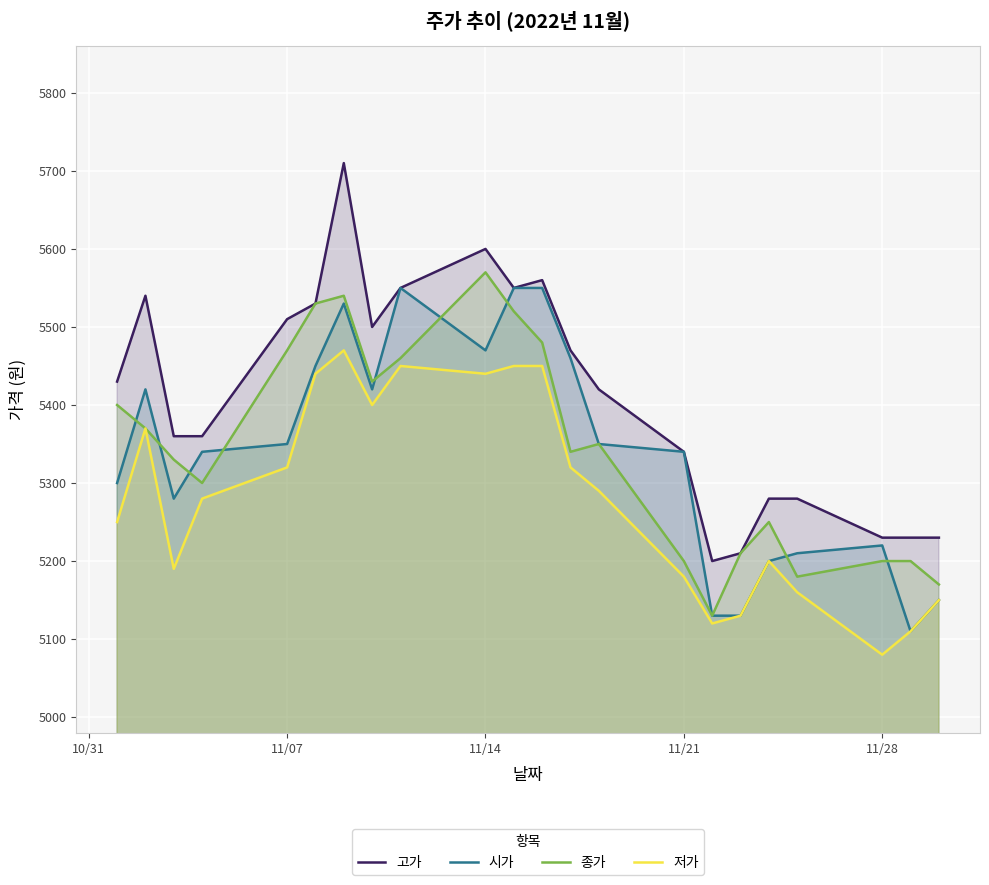

True or false: 시가 has more than 0 points higher than both neighbors.

True